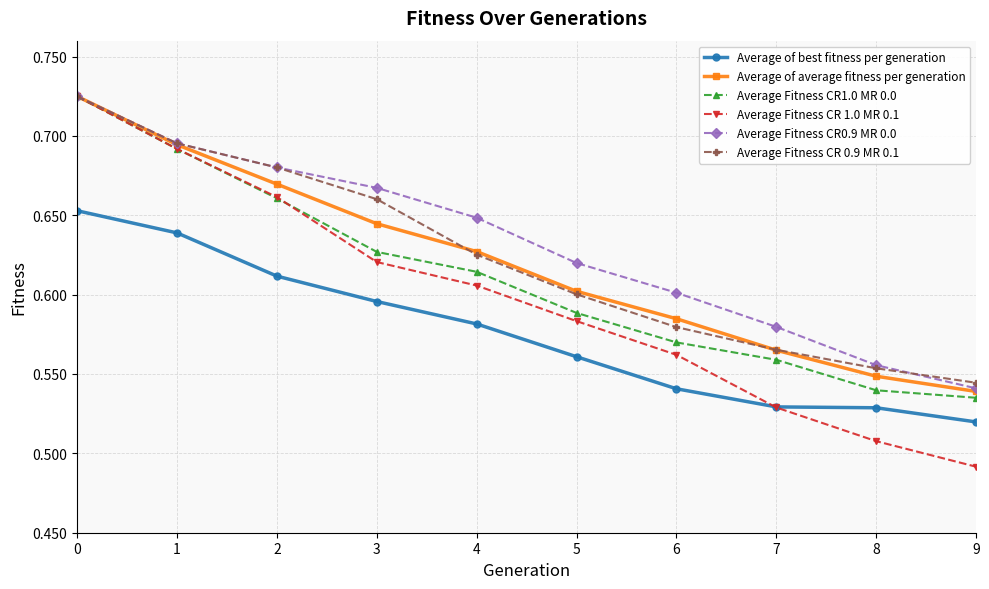

True or false: Average Fitness CR0.9 MR 0.0 has more than 2 interior local peaks.

False